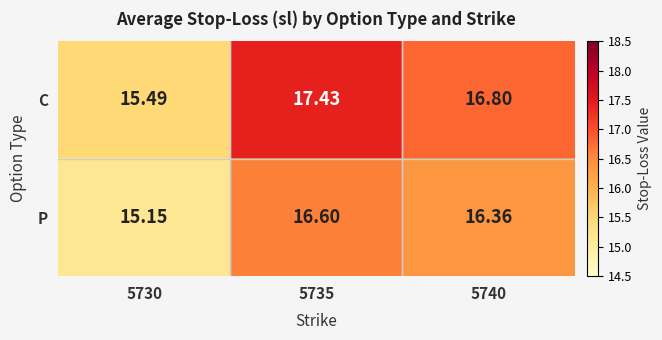

List the series in order of their overall mean, lowest first.

P, C